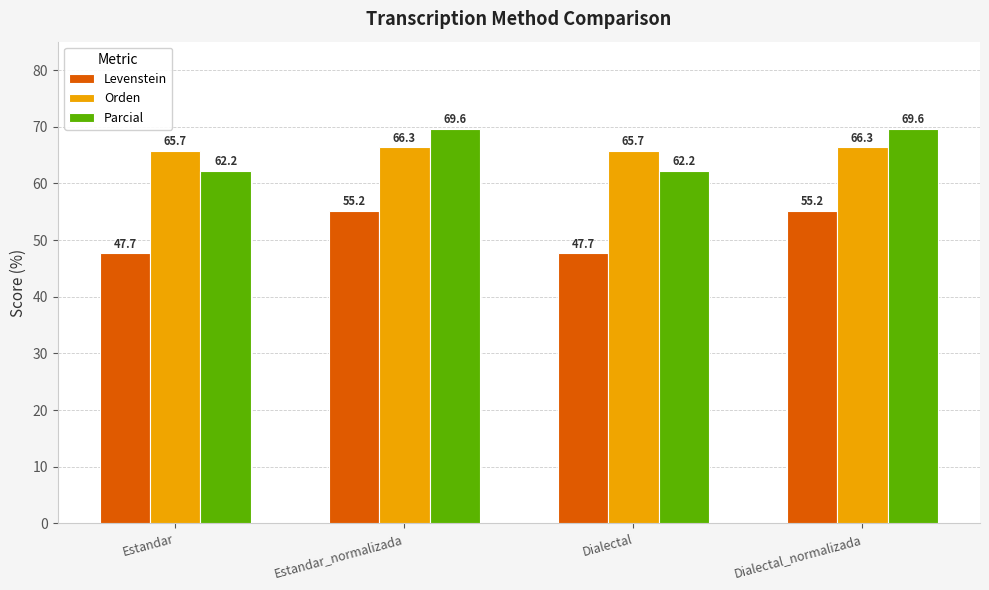

Reading right to left, transcribe all the data shown in this chart.

Levenstein: Dialectal_normalizada=55.2	Dialectal=47.7	Estandar_normalizada=55.2	Estandar=47.7
Orden: Dialectal_normalizada=66.3	Dialectal=65.7	Estandar_normalizada=66.3	Estandar=65.7
Parcial: Dialectal_normalizada=69.6	Dialectal=62.2	Estandar_normalizada=69.6	Estandar=62.2